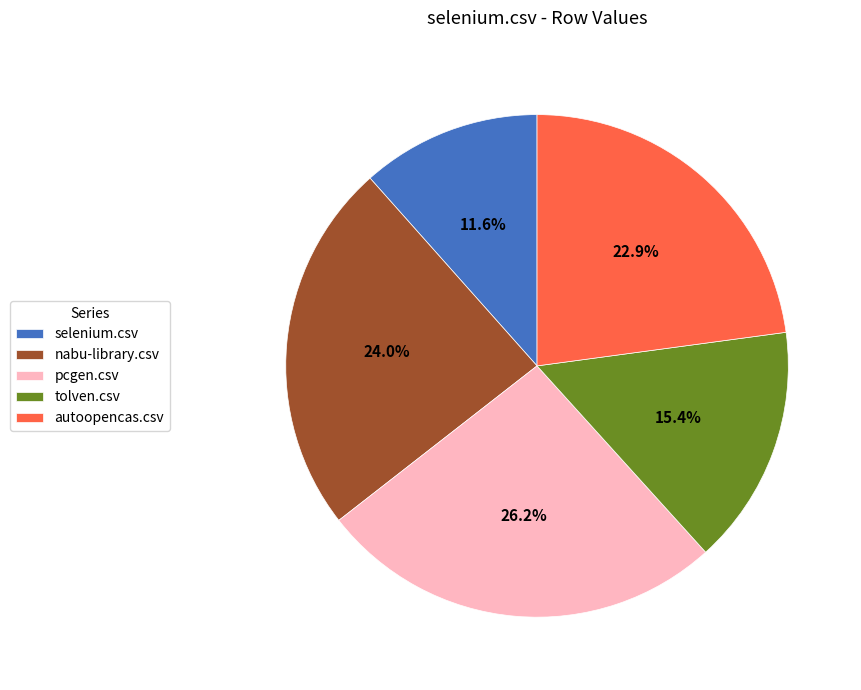

Which has a higher value, nabu-library.csv or autoopencas.csv?

nabu-library.csv